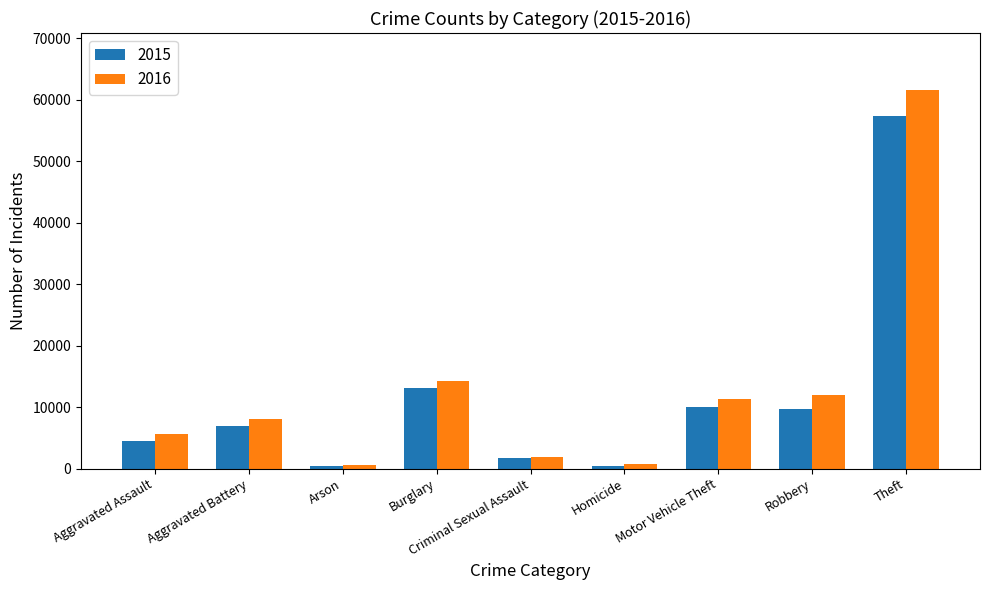

Which series changed the most between Criminal Sexual Assault and Robbery?

2016